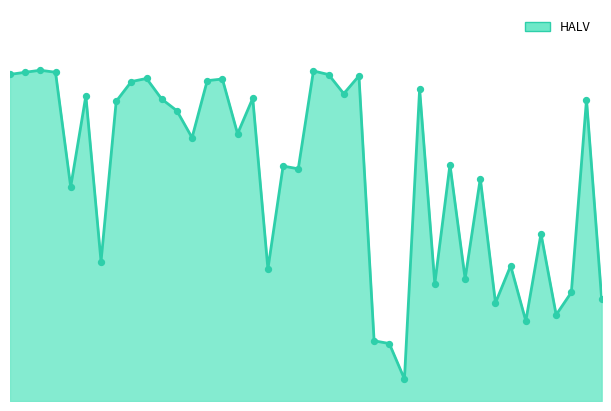

Is this an area chart (filled region under the line)?

Yes